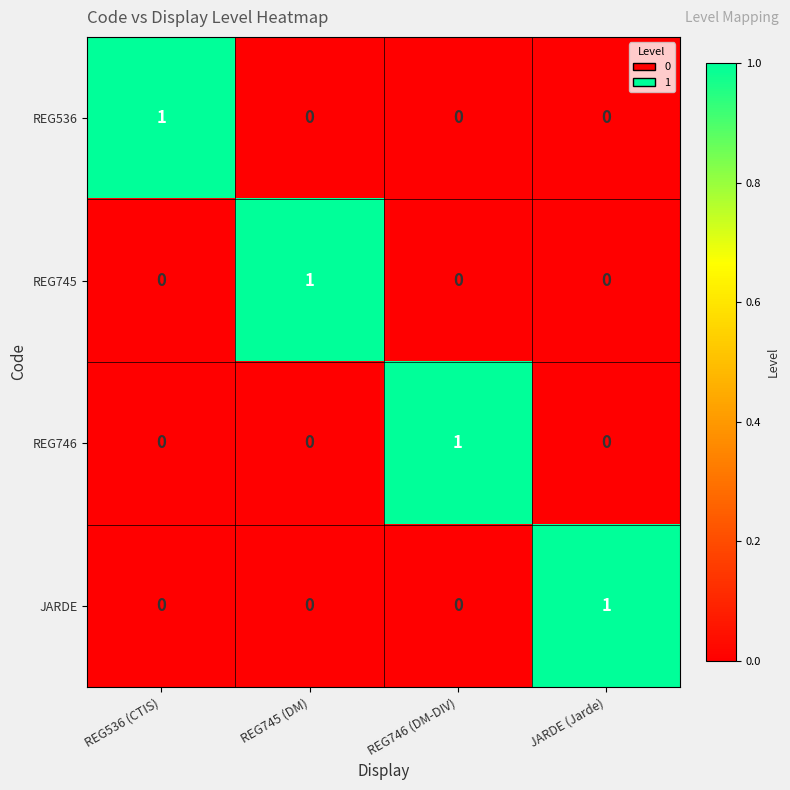

Reading left to right, transcribe all the data shown in this chart.

REG536: REG536 (CTIS)=1	REG745 (DM)=0	REG746 (DM-DIV)=0	JARDE (Jarde)=0
REG745: REG536 (CTIS)=0	REG745 (DM)=1	REG746 (DM-DIV)=0	JARDE (Jarde)=0
REG746: REG536 (CTIS)=0	REG745 (DM)=0	REG746 (DM-DIV)=1	JARDE (Jarde)=0
JARDE: REG536 (CTIS)=0	REG745 (DM)=0	REG746 (DM-DIV)=0	JARDE (Jarde)=1